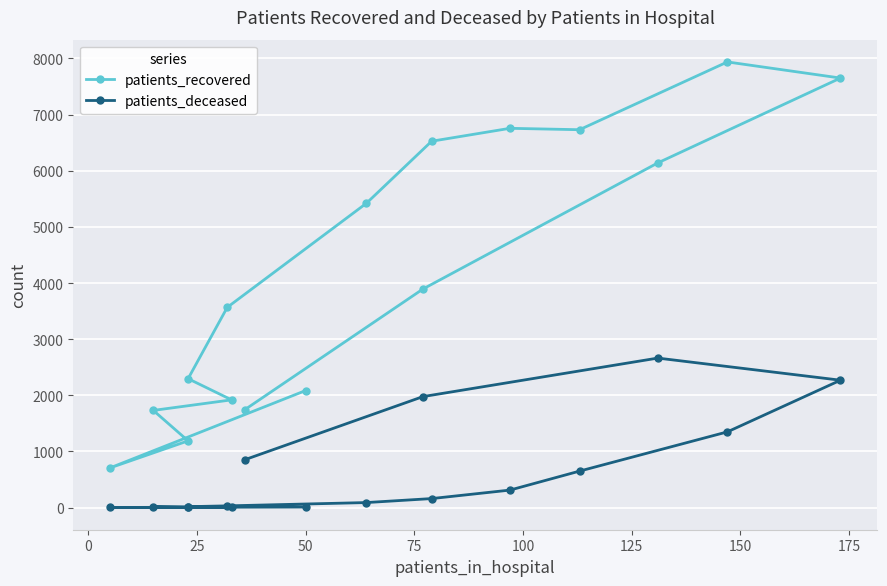

How many interior local peaks does the patients_deceased series have?

2